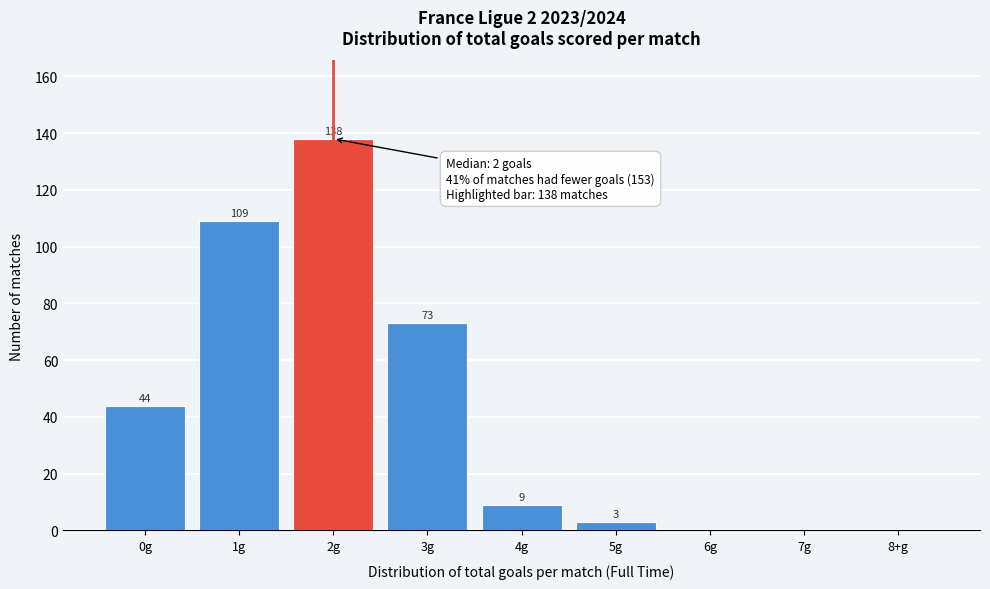

Reading right to left, list all the values displayed in this chart.

8+g=0	7g=0	6g=0	5g=3	4g=9	3g=73	2g=138	1g=109	0g=44